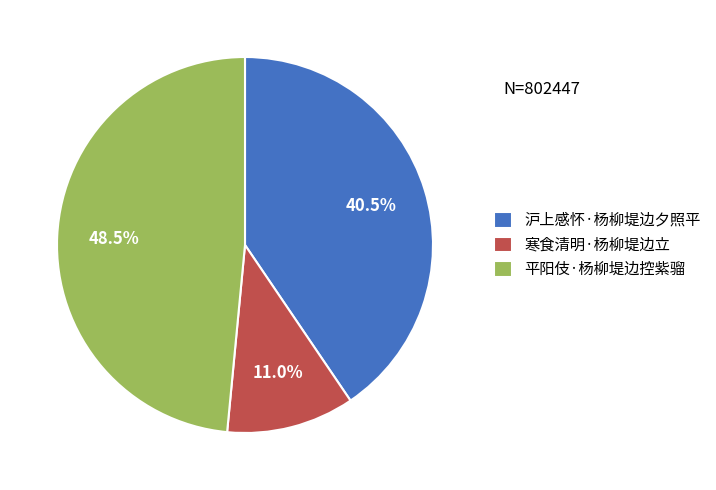

What is the ratio of the value at 平阳伎·杨柳堤边控紫骝 to the value at 沪上感怀·杨柳堤边夕照平?

1.2